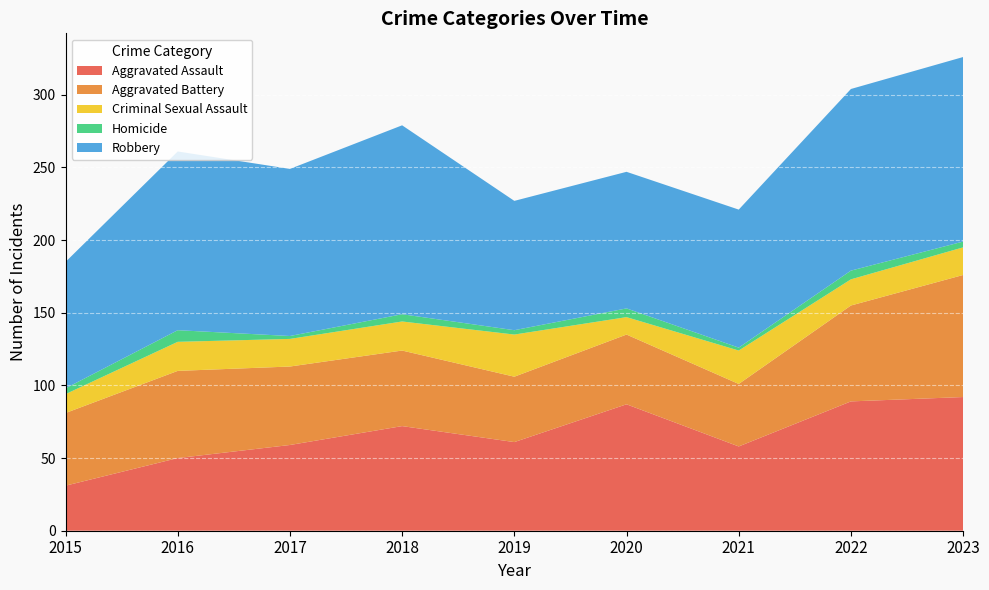

Reading left to right, what are all the values shown in this chart?

Aggravated Assault: 2015=31	2016=50	2017=59	2018=72	2019=61	2020=87	2021=58	2022=89	2023=92
Aggravated Battery: 2015=50	2016=60	2017=54	2018=52	2019=45	2020=48	2021=43	2022=66	2023=84
Criminal Sexual Assault: 2015=13	2016=20	2017=19	2018=20	2019=29	2020=12	2021=23	2022=18	2023=19
Homicide: 2015=4	2016=8	2017=2	2018=5	2019=3	2020=6	2021=2	2022=6	2023=4
Robbery: 2015=87	2016=123	2017=115	2018=130	2019=89	2020=94	2021=95	2022=125	2023=127